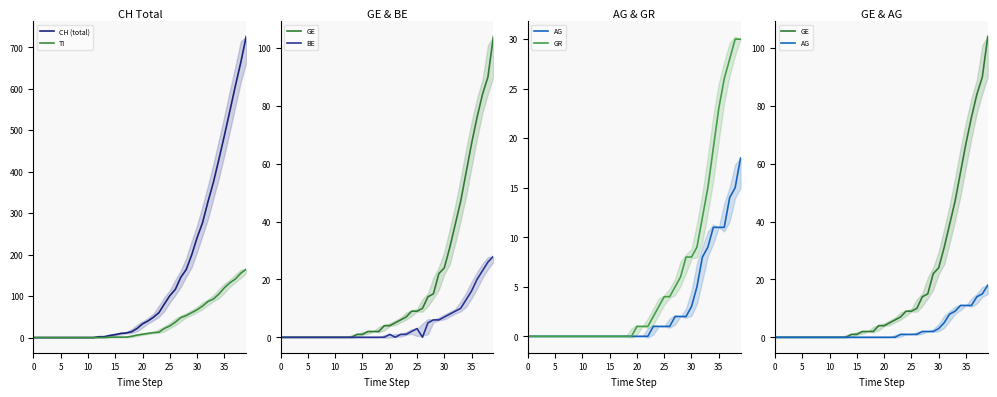

True or false: AG has more than 2 interior local peaks.

False